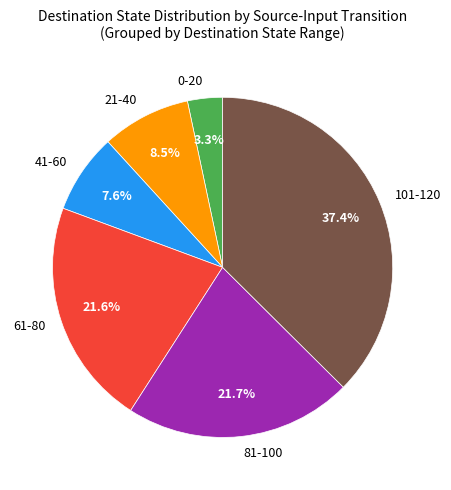

Does 41-60 account for over 50% of the chart?

No